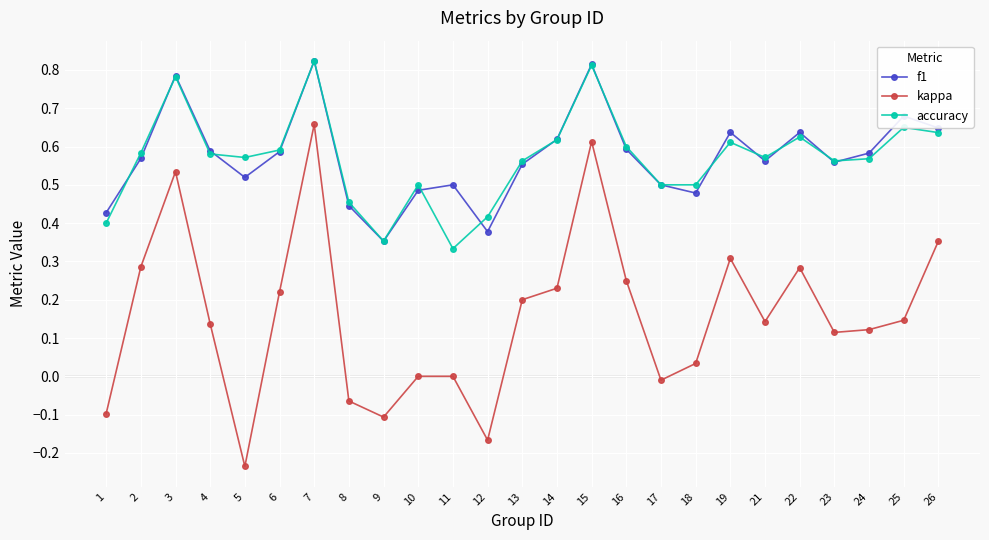

Is it true that f1 equals 0.6 at 2?

True